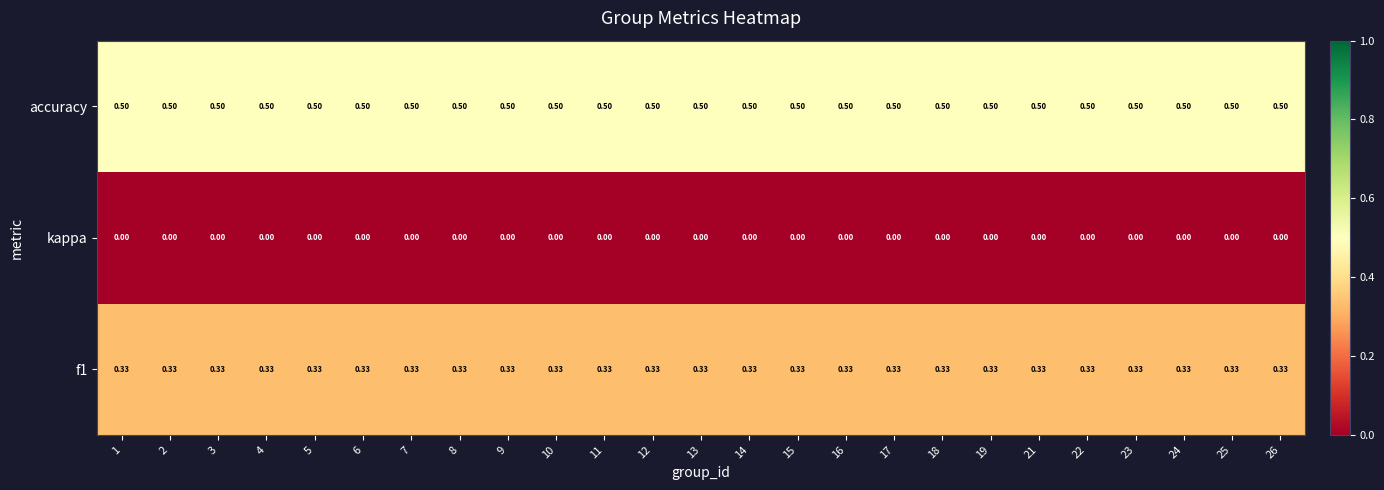

Rank the series at 14 from highest to lowest value.

accuracy, f1, kappa